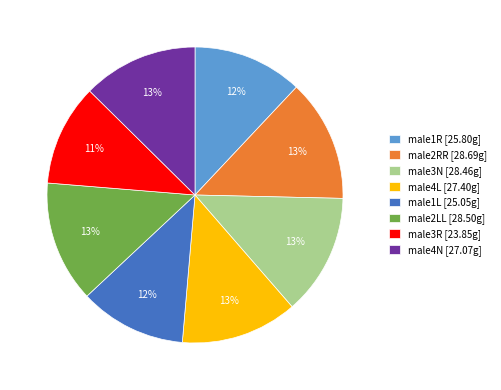

How many slices are in this pie chart?

8